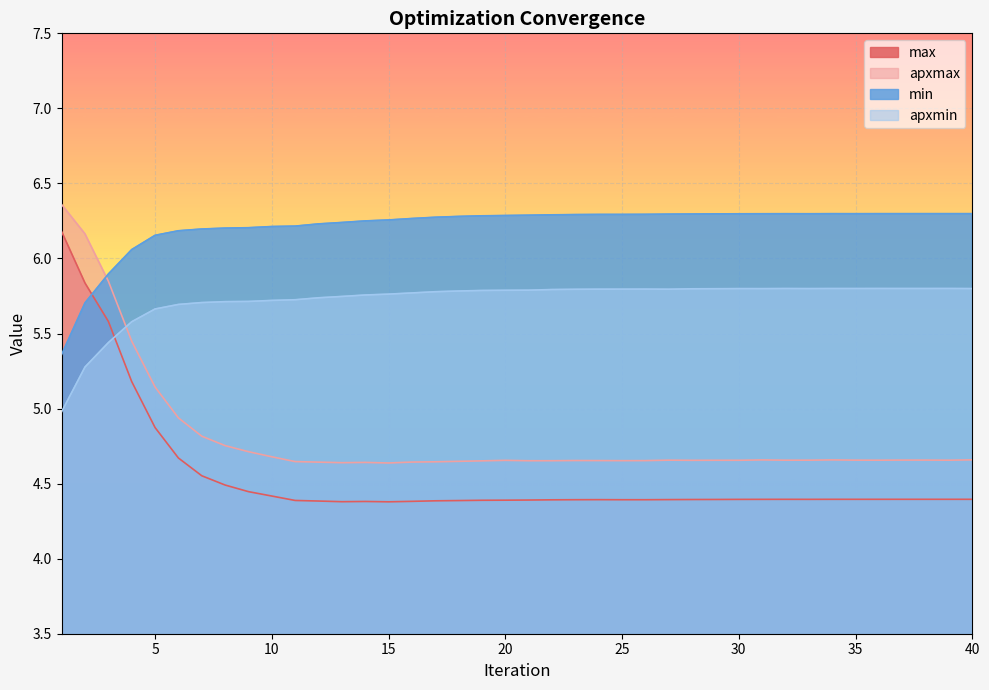

What is the spread (max minus min) of values at 23?

1.9